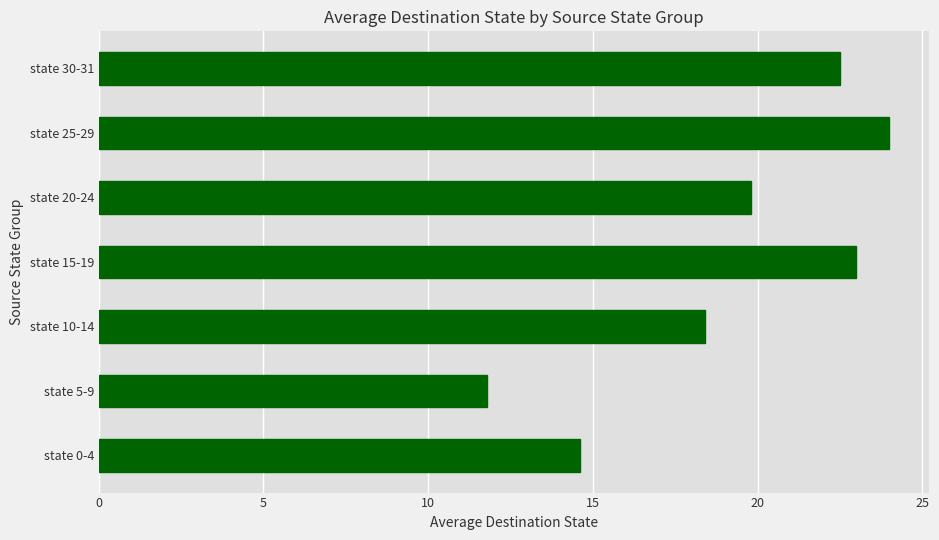

Rank the categories by value from highest to lowest.

state 25-29, state 15-19, state 30-31, state 20-24, state 10-14, state 0-4, state 5-9